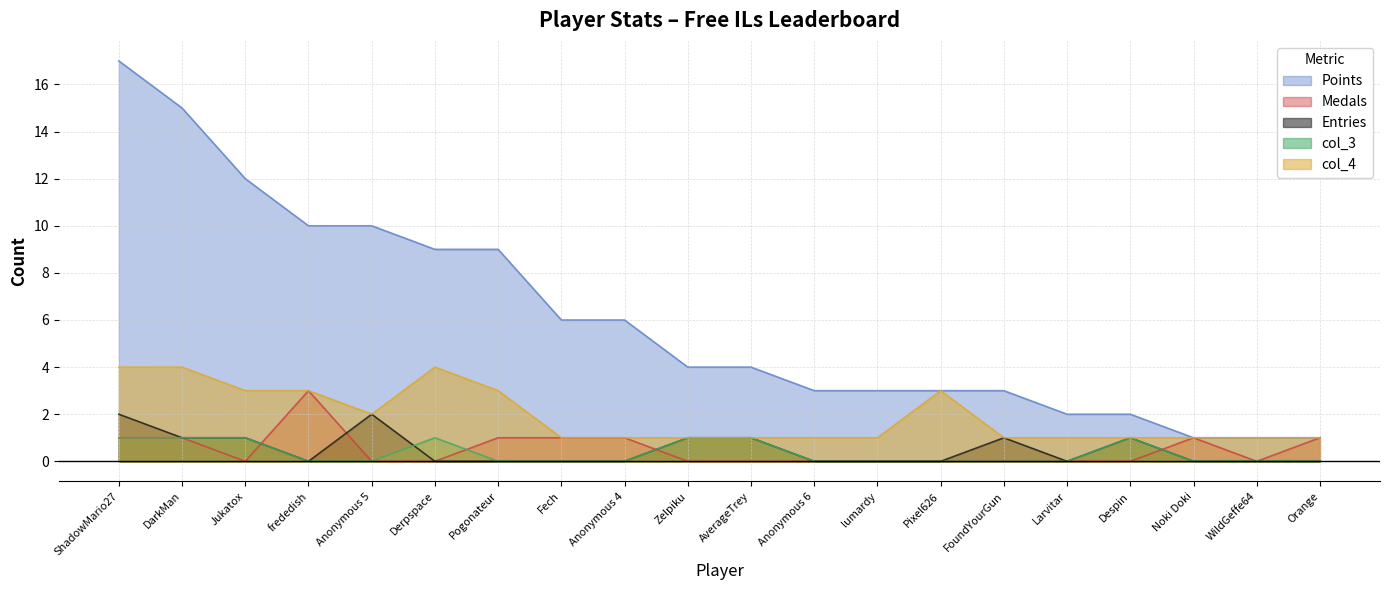

What is the minimum value for Points?

1